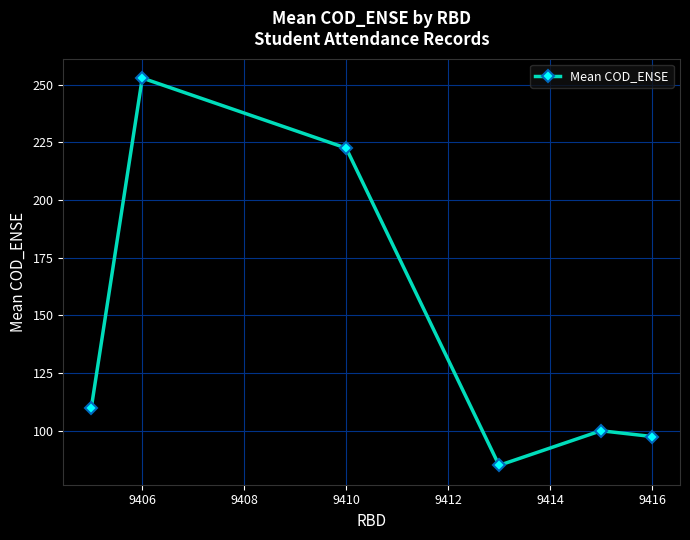

Reading right to left, what are all the values shown in this chart?

97.5	100.0	85.0	222.5	252.9	110.0